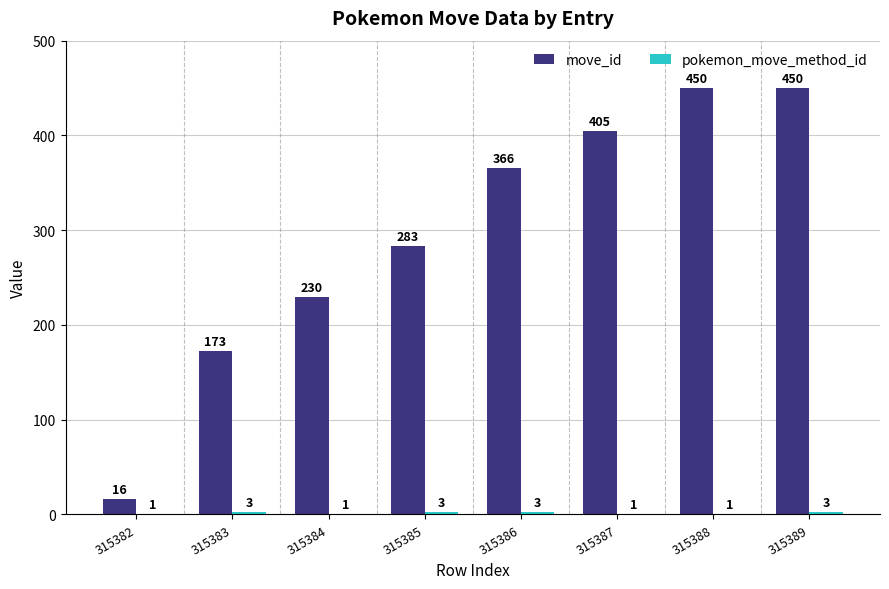

Which series has the largest range (max minus min)?

move_id